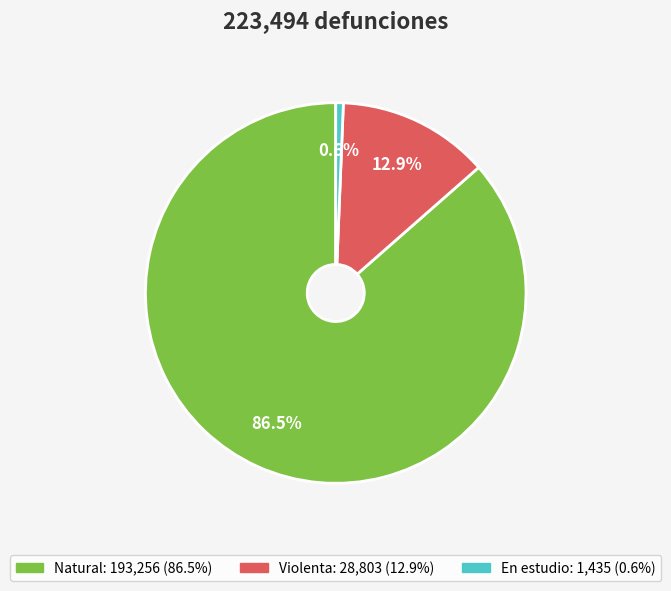

To the nearest percent, what is the difference between the largest and smallest slice percentages?

86%